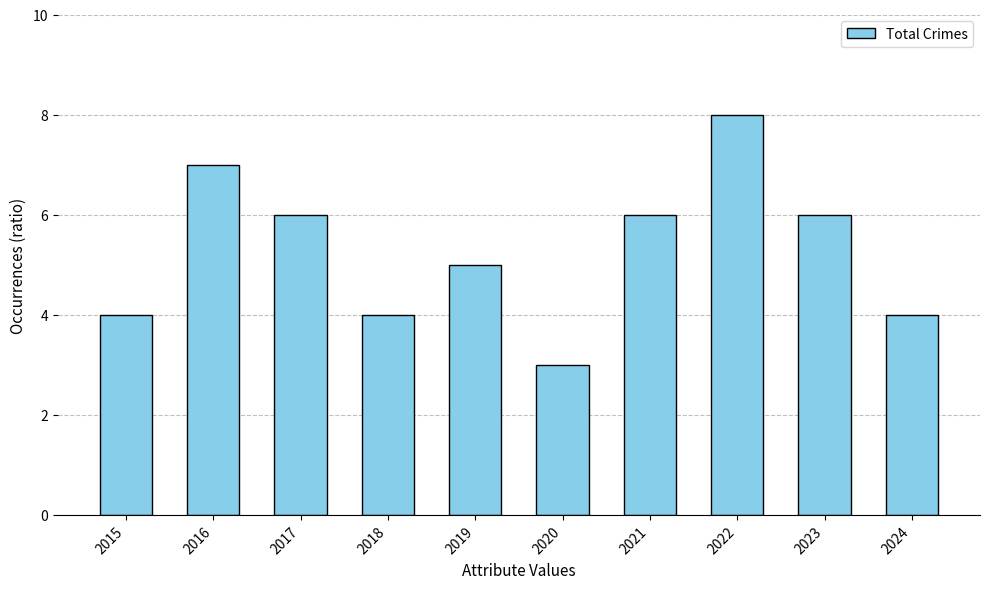

Which label corresponds to the largest value in the chart?

2022